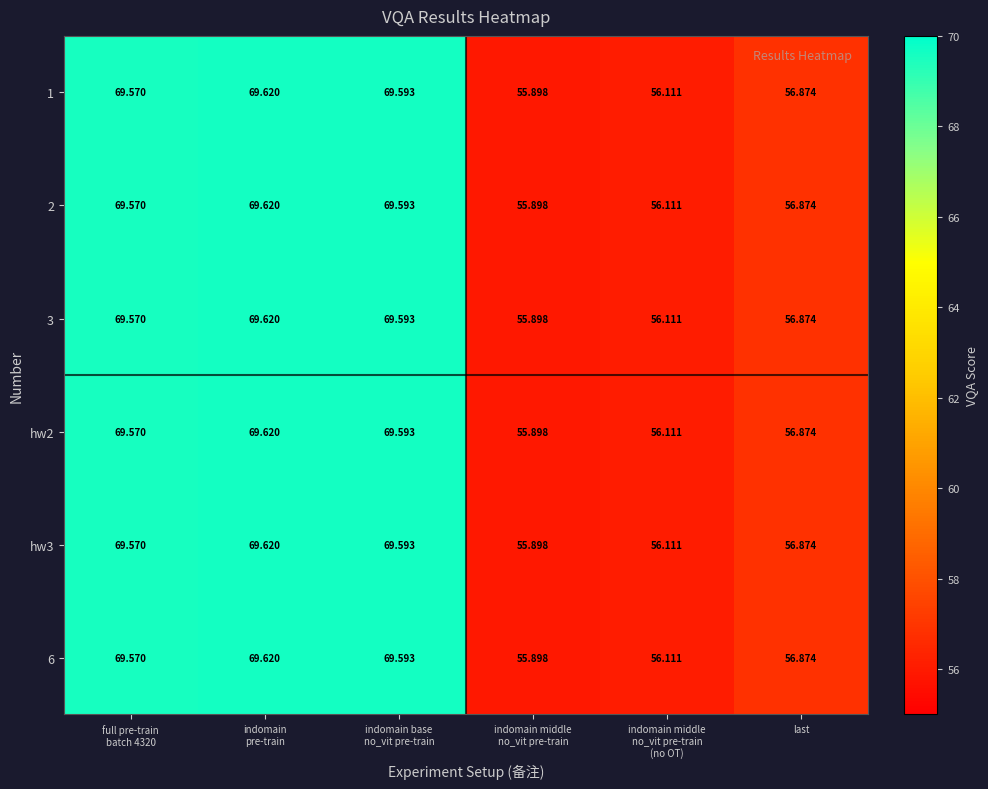

At which label is 6 closest to 62?

last